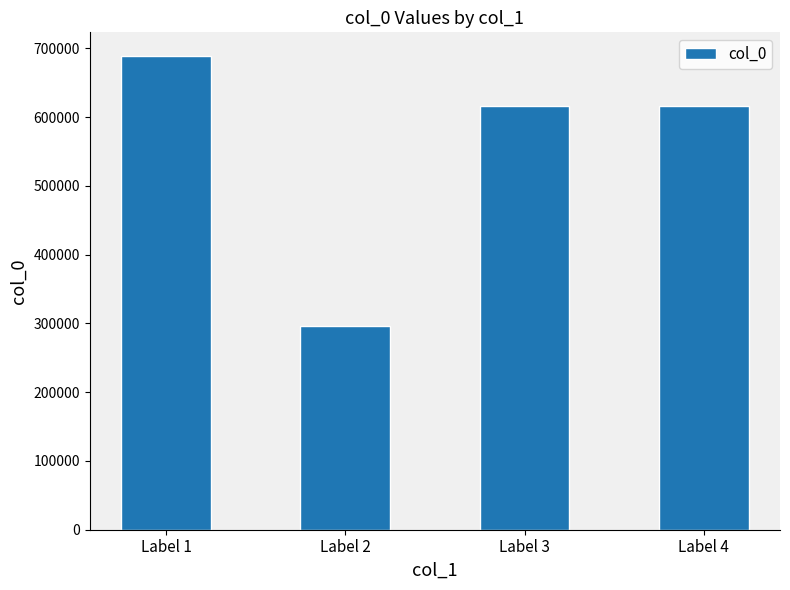

How many values are below 616488?

2